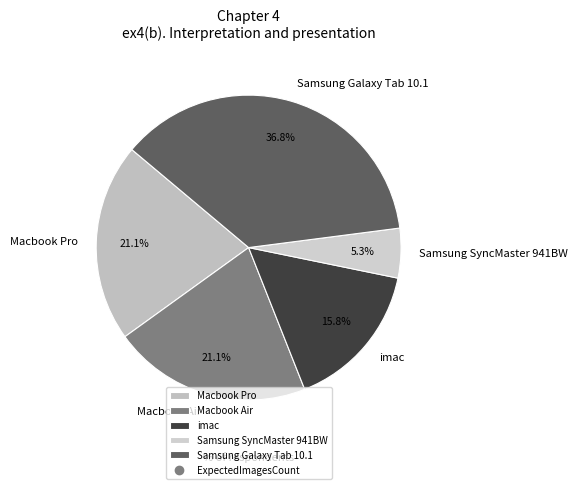

To the nearest percent, what portion does Macbook Pro represent?

21%